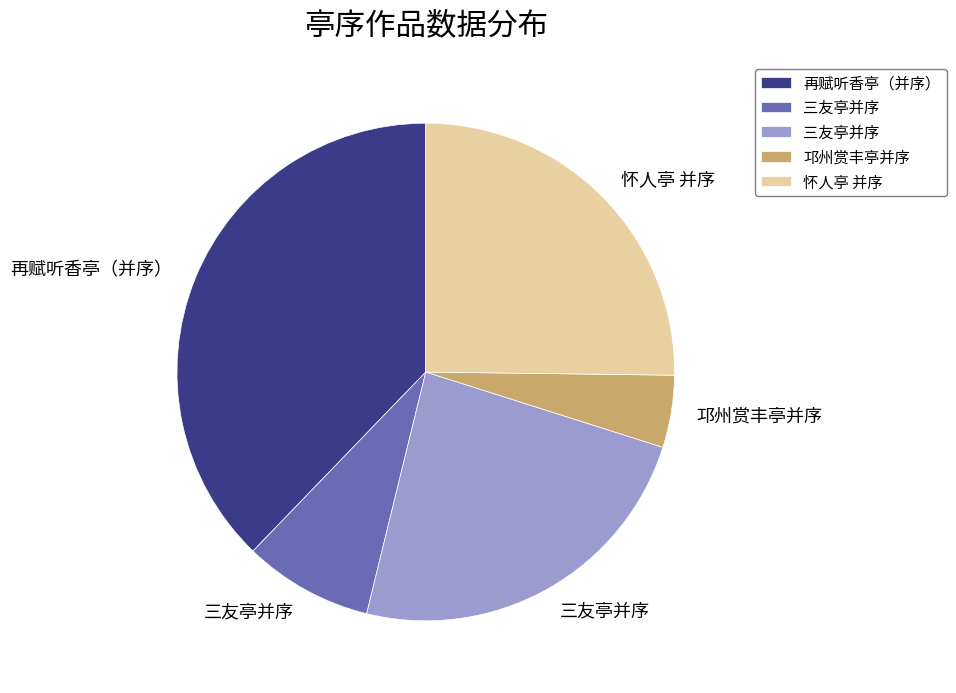

Is there a majority slice in this chart?

No